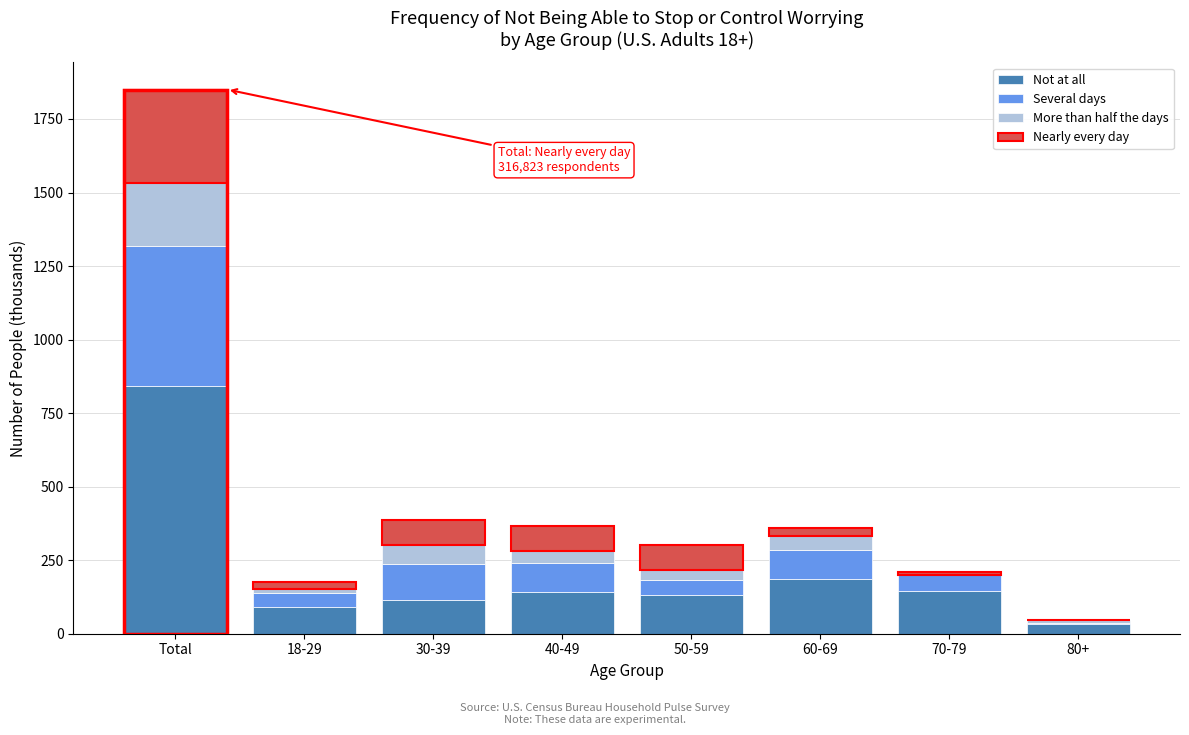

Where is Not at all nearest to the value 437?

60-69